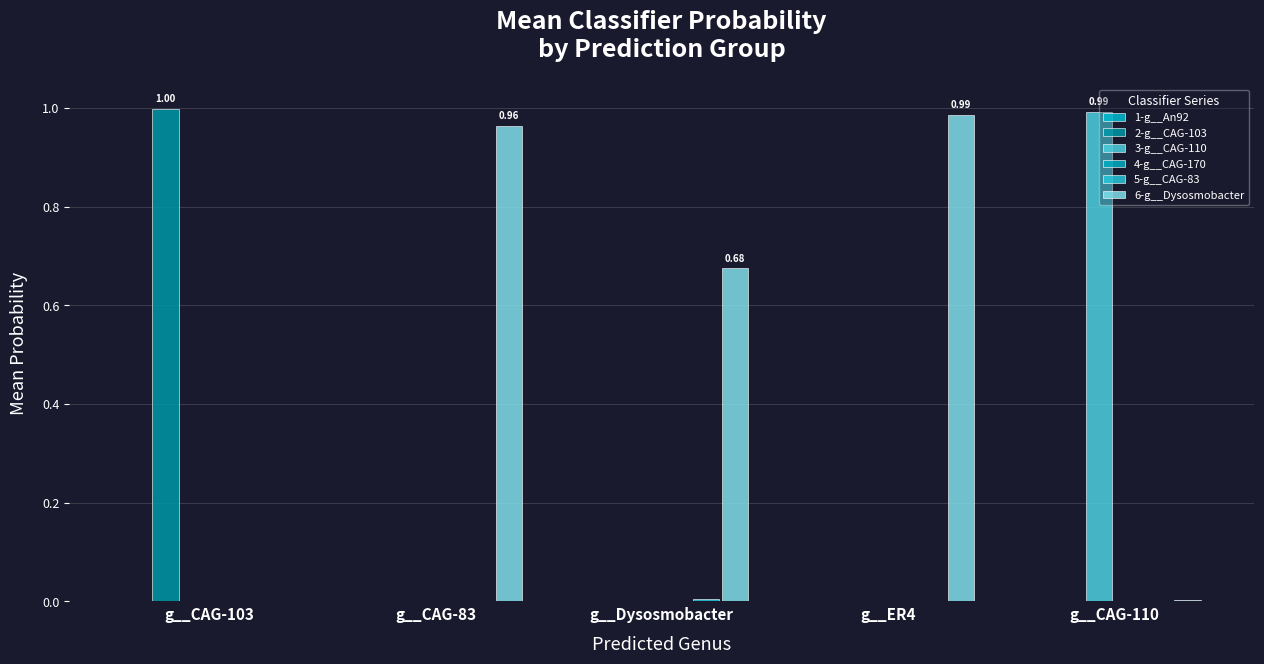

Which series has the widest spread of values?

2-g__CAG-103